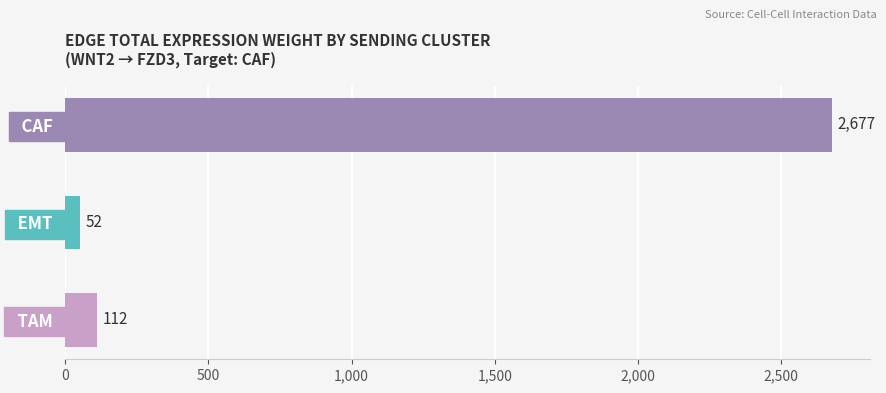

Rank the categories by value from lowest to highest.

  EMT  ,   TAM  ,   CAF  